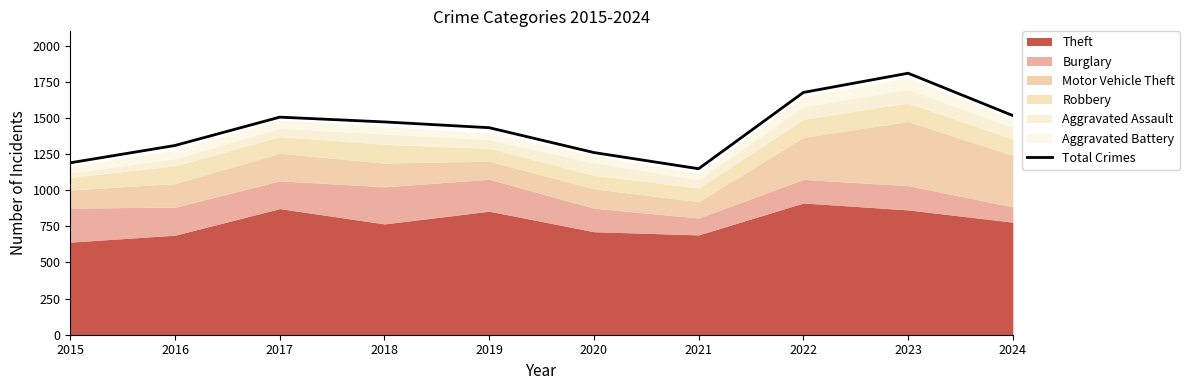

What is the difference between the values at 2018 and 2022?

204